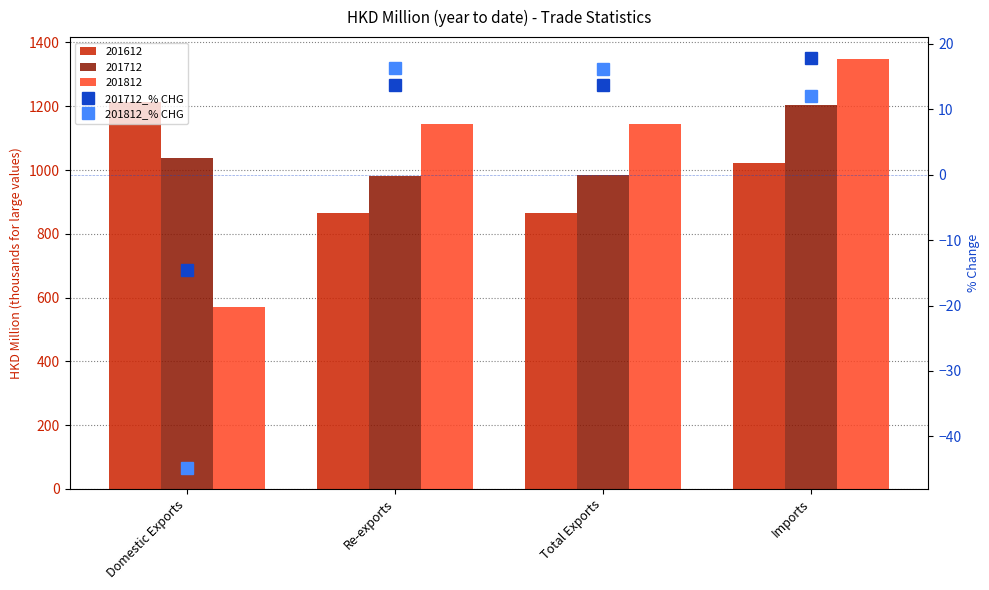

True or false: 201812_% CHG has a value of 12.1 at Imports.

True